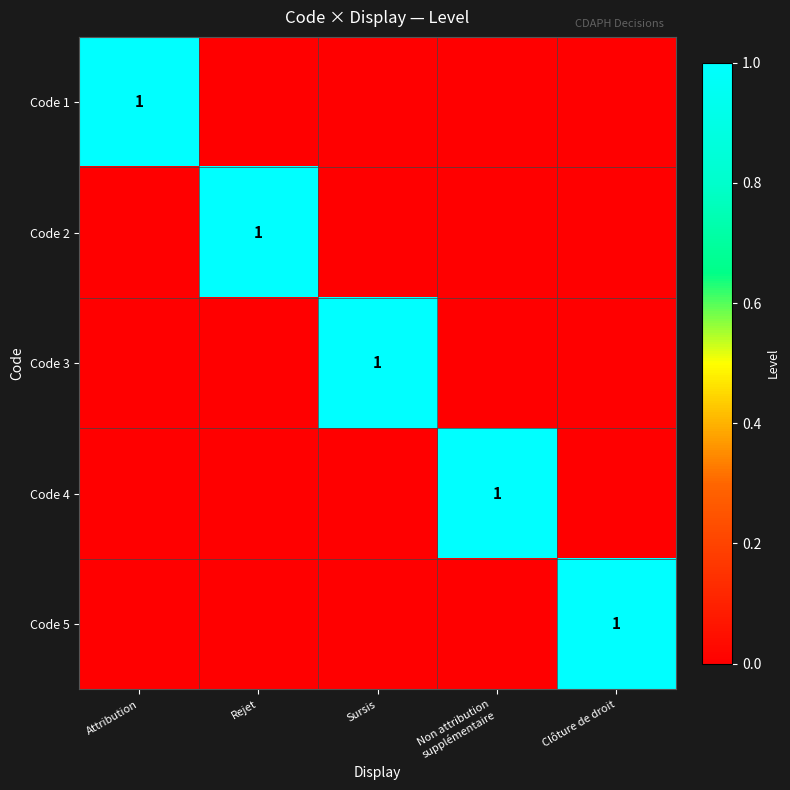

Is it true that Code 5 equals 1 at Clôture de droit?

True